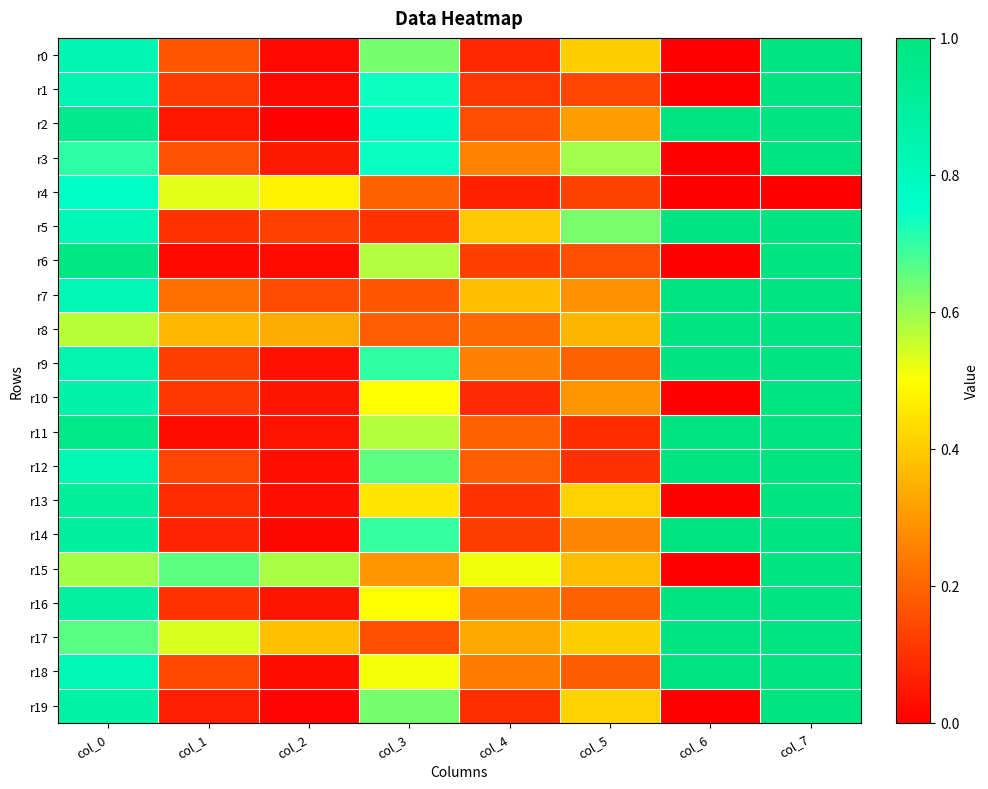

Reading left to right, what are all the values shown in this chart?

r0: col_0=0.8	col_1=0.2	col_2=0.0	col_3=0.6	col_4=0.1	col_5=0.4	col_6=0.0	col_7=1.0
r1: col_0=0.8	col_1=0.1	col_2=0.0	col_3=0.7	col_4=0.1	col_5=0.1	col_6=0.0	col_7=1.0
r2: col_0=1.0	col_1=0.0	col_2=0.0	col_3=0.8	col_4=0.2	col_5=0.3	col_6=1.0	col_7=1.0
r3: col_0=0.7	col_1=0.2	col_2=0.0	col_3=0.7	col_4=0.3	col_5=0.6	col_6=0.0	col_7=1.0
r4: col_0=0.8	col_1=0.5	col_2=0.5	col_3=0.2	col_4=0.1	col_5=0.1	col_6=0.0	col_7=0.0
r5: col_0=0.8	col_1=0.1	col_2=0.1	col_3=0.1	col_4=0.4	col_5=0.6	col_6=1.0	col_7=1.0
r6: col_0=1.0	col_1=0.0	col_2=0.0	col_3=0.6	col_4=0.1	col_5=0.2	col_6=0.0	col_7=1.0
r7: col_0=0.8	col_1=0.2	col_2=0.1	col_3=0.2	col_4=0.4	col_5=0.3	col_6=1.0	col_7=1.0
r8: col_0=0.6	col_1=0.4	col_2=0.3	col_3=0.2	col_4=0.2	col_5=0.4	col_6=1.0	col_7=1.0
r9: col_0=0.8	col_1=0.1	col_2=0.0	col_3=0.7	col_4=0.3	col_5=0.2	col_6=1.0	col_7=1.0
r10: col_0=0.9	col_1=0.1	col_2=0.0	col_3=0.5	col_4=0.1	col_5=0.3	col_6=0.0	col_7=1.0
r11: col_0=1.0	col_1=0.0	col_2=0.0	col_3=0.6	col_4=0.2	col_5=0.1	col_6=1.0	col_7=1.0
r12: col_0=0.8	col_1=0.1	col_2=0.0	col_3=0.7	col_4=0.2	col_5=0.1	col_6=1.0	col_7=1.0
r13: col_0=0.9	col_1=0.1	col_2=0.0	col_3=0.4	col_4=0.1	col_5=0.4	col_6=0.0	col_7=1.0
r14: col_0=0.9	col_1=0.1	col_2=0.0	col_3=0.7	col_4=0.1	col_5=0.3	col_6=1.0	col_7=1.0
r15: col_0=0.6	col_1=0.7	col_2=0.6	col_3=0.3	col_4=0.5	col_5=0.4	col_6=0.0	col_7=1.0
r16: col_0=0.9	col_1=0.1	col_2=0.0	col_3=0.5	col_4=0.2	col_5=0.2	col_6=1.0	col_7=1.0
r17: col_0=0.7	col_1=0.5	col_2=0.4	col_3=0.2	col_4=0.3	col_5=0.4	col_6=1.0	col_7=1.0
r18: col_0=0.8	col_1=0.1	col_2=0.0	col_3=0.5	col_4=0.2	col_5=0.2	col_6=1.0	col_7=1.0
r19: col_0=0.9	col_1=0.1	col_2=0.0	col_3=0.6	col_4=0.1	col_5=0.4	col_6=0.0	col_7=1.0